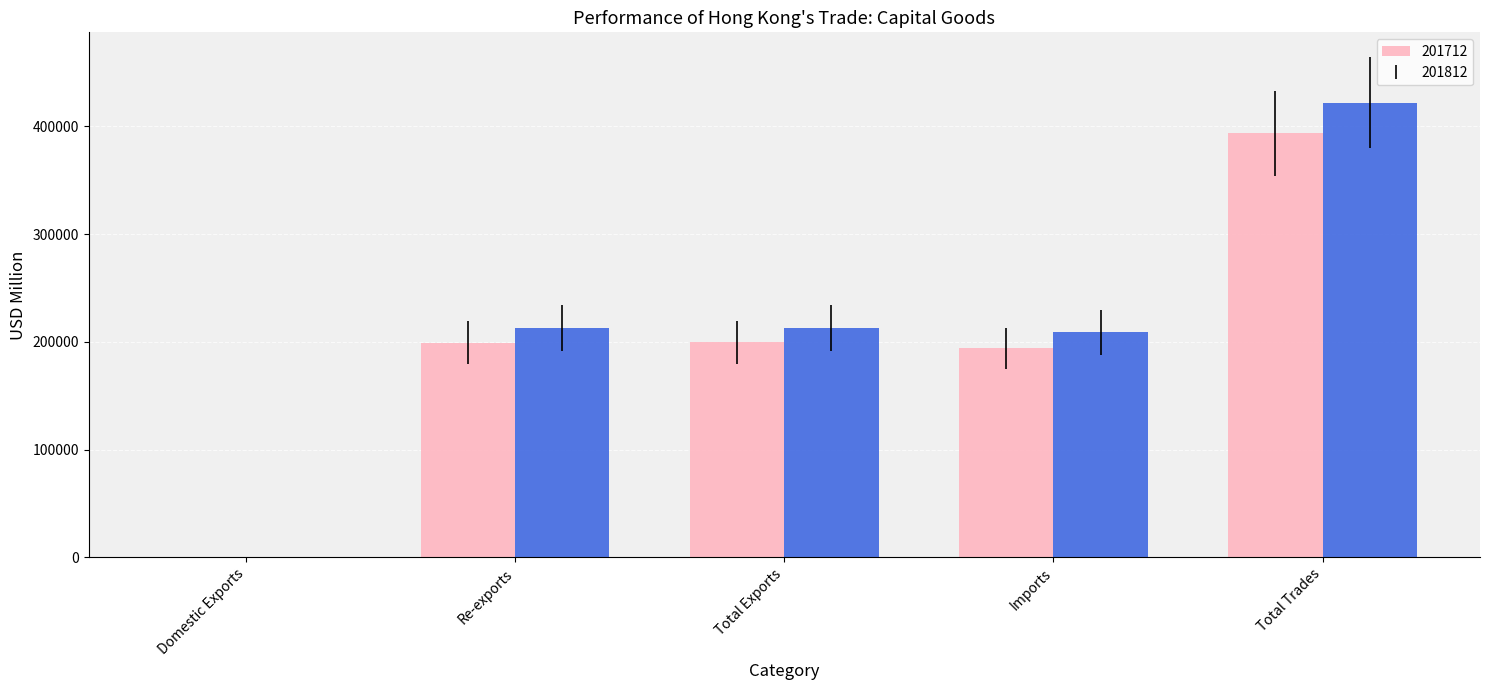

True or false: 201712 has a value of 199248.4 at Re-exports.

True